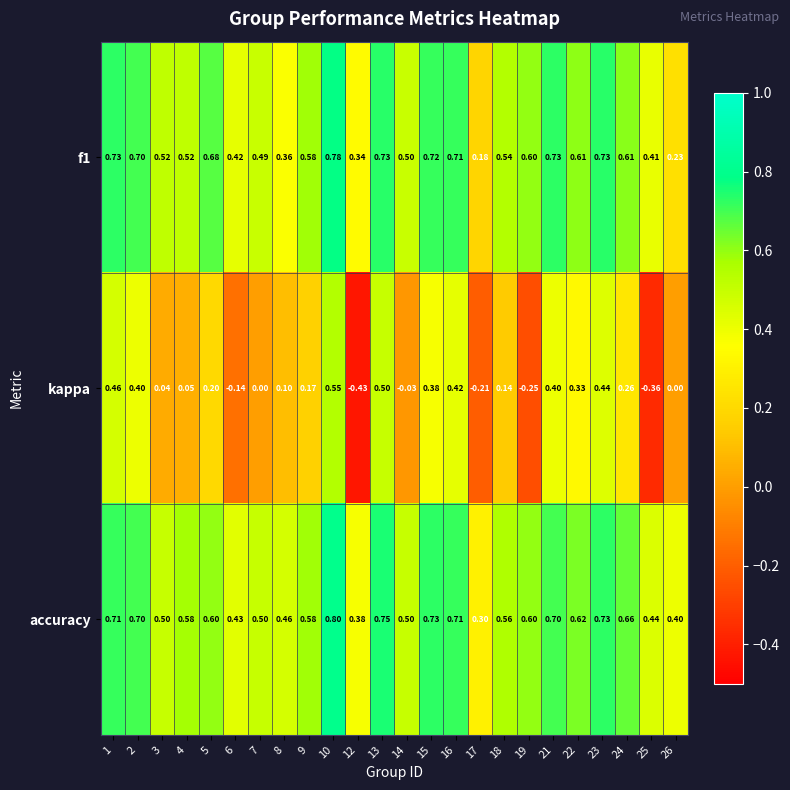

Which series has the largest total across all categories?

accuracy